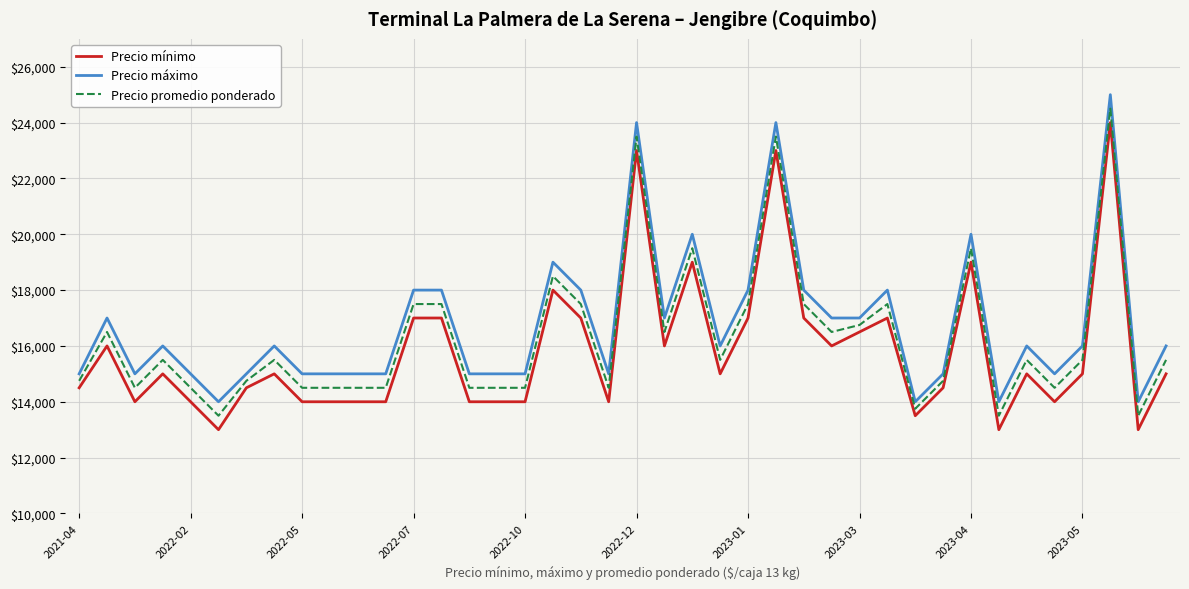

Rank the series by their average value, from lowest to highest.

Precio mínimo, Precio promedio ponderado, Precio máximo